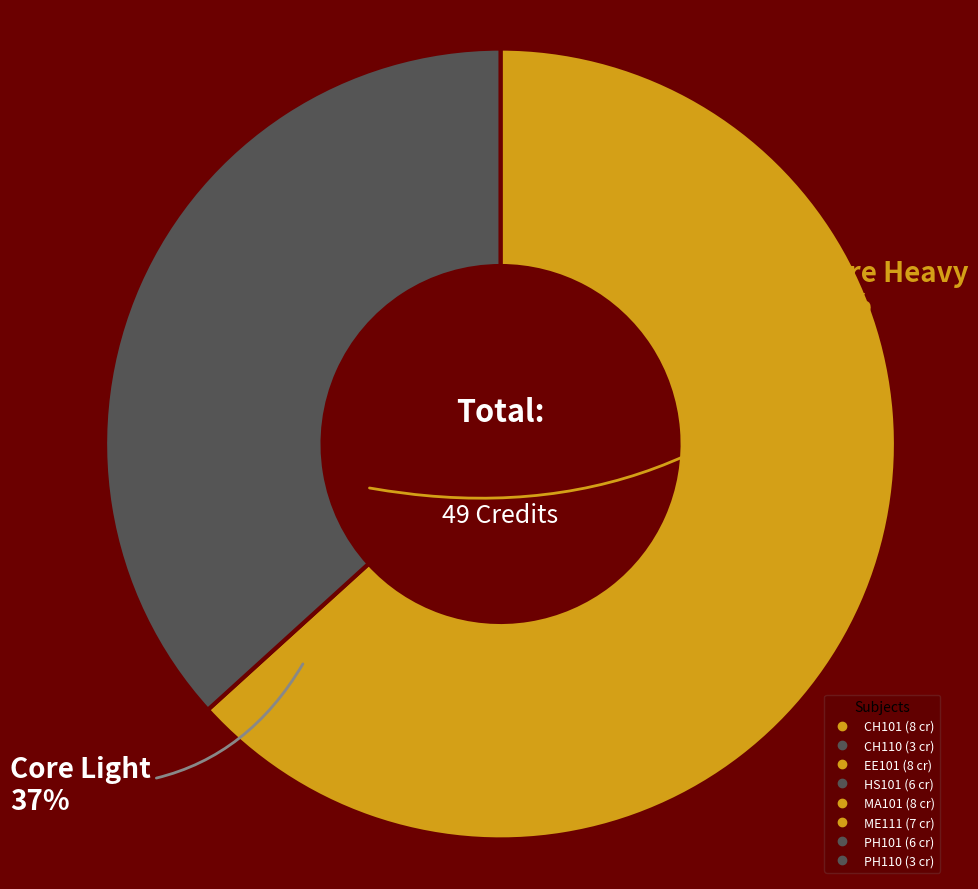

Is there any slice that represents more than half of the pie?

Yes